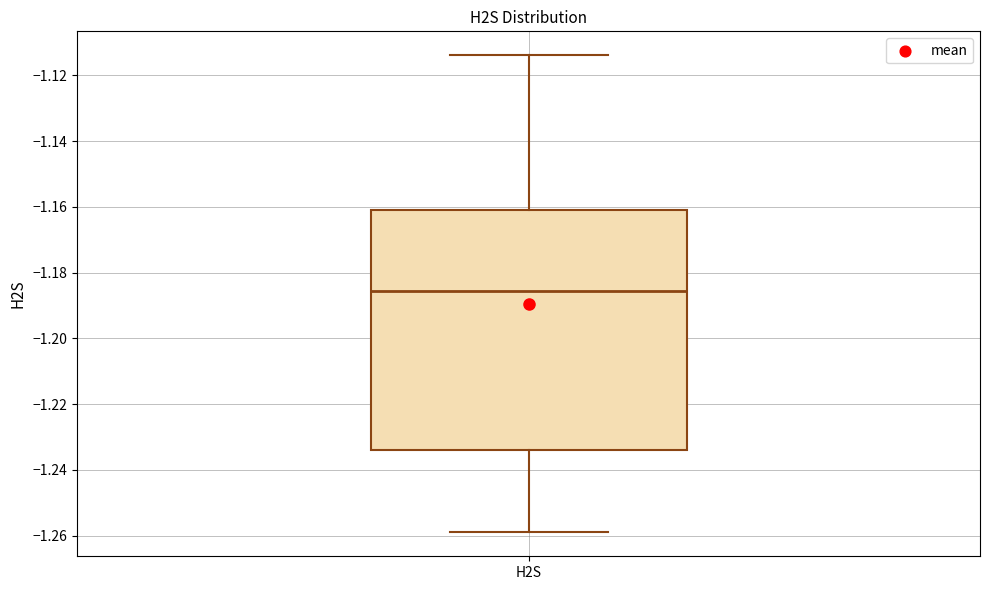

Read this box plot against the y-axis: the position of the median line, the range covered by the box, and the ends of both whiskers. The values are not printed on the chart, so give them approximately, as read against the axis.

median -1.186, box -1.234 to -1.162, whiskers -1.260 to -1.114